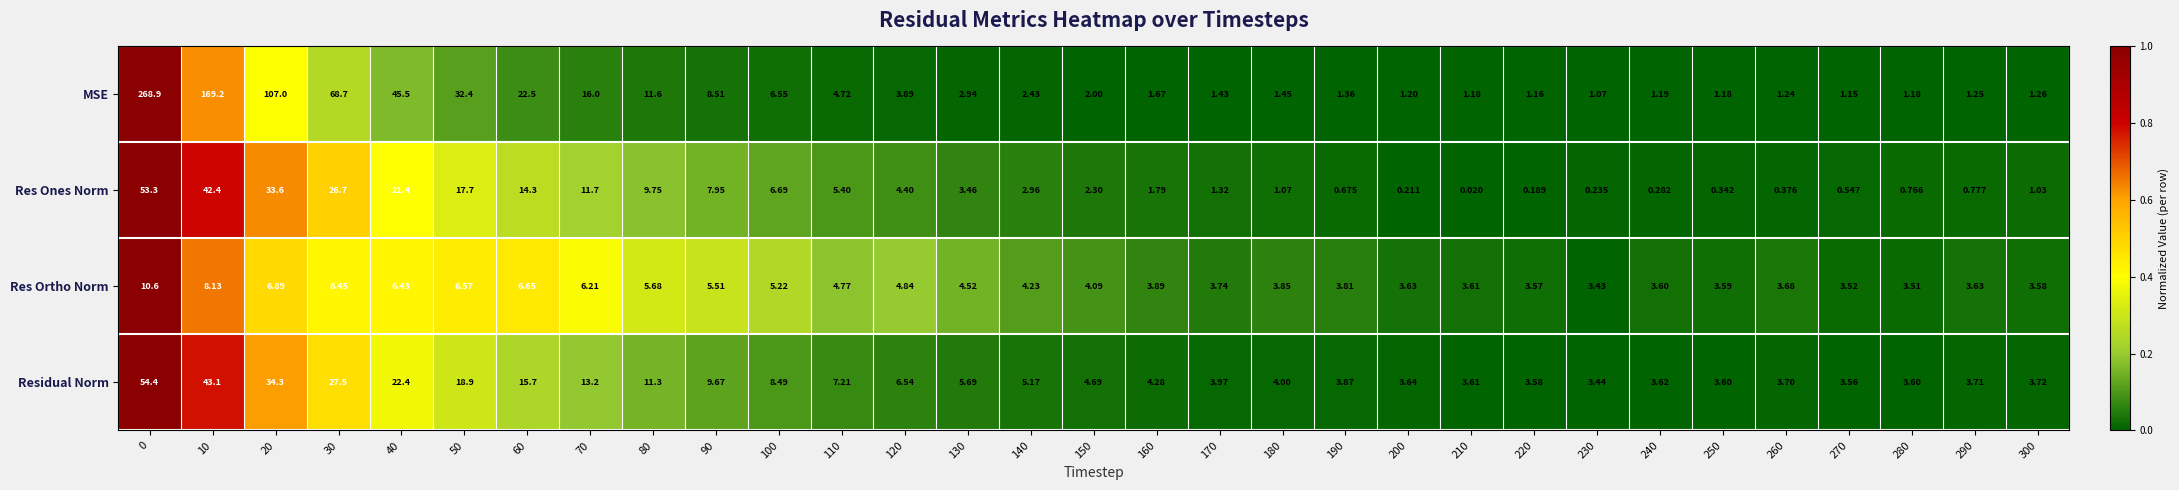

Is the value of Res Ortho Norm at 160 greater than the value of Res Ones Norm at 140?

Yes